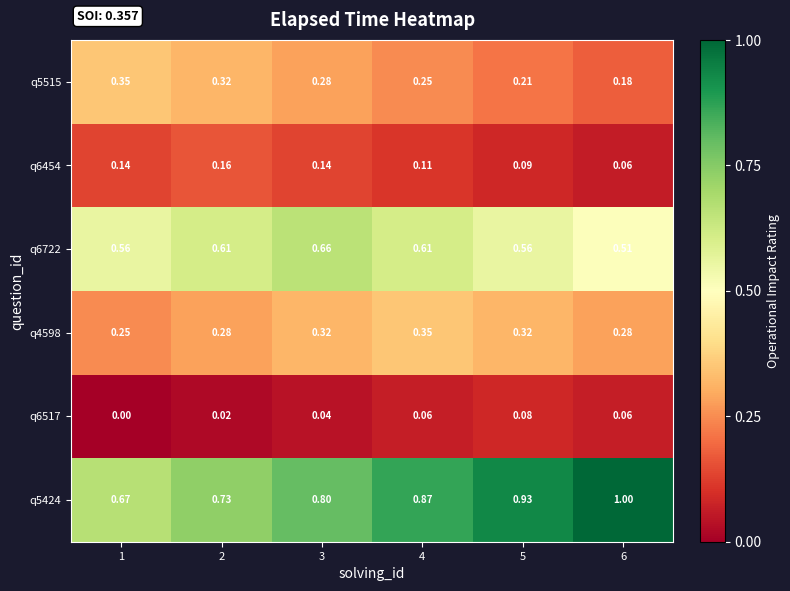

Is the value of q6722 at 5 greater than the value of q6454 at 2?

Yes